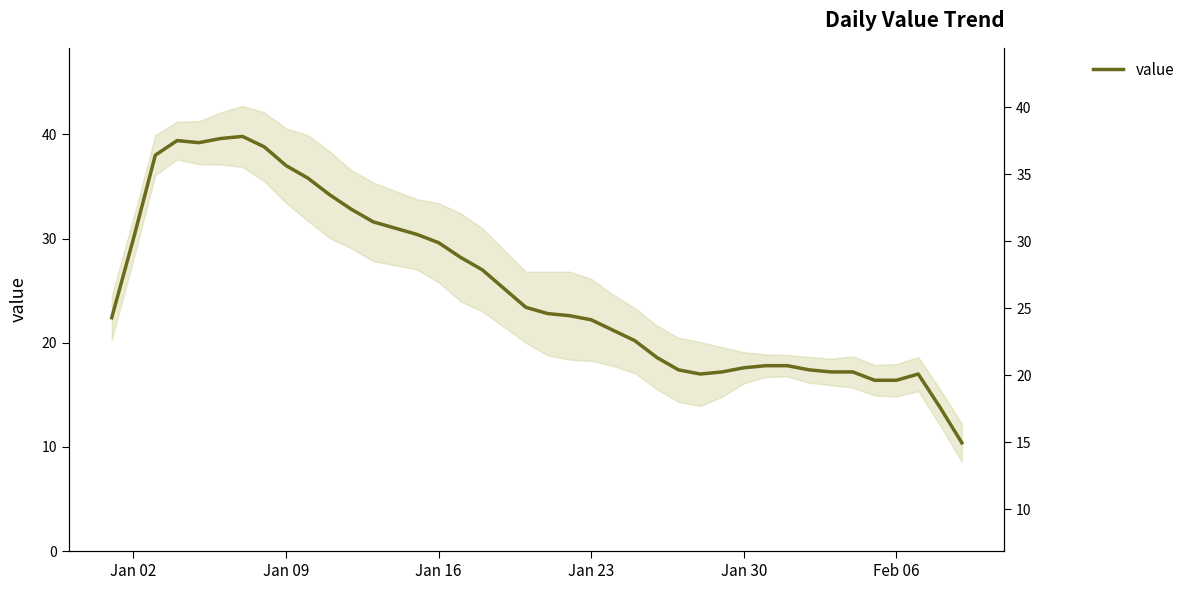

What is the difference between the maximum and minimum values?

29.4